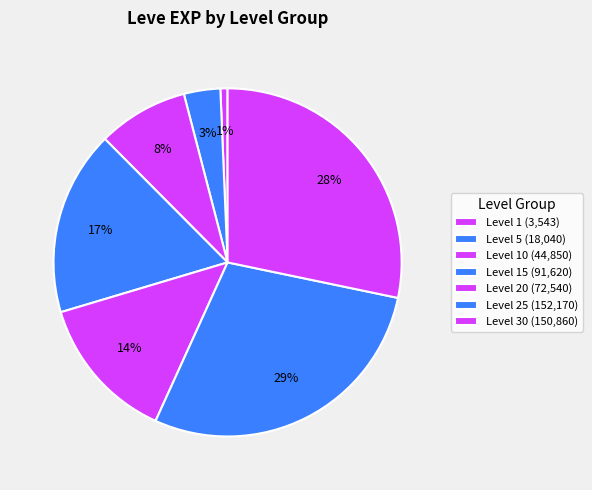

How many segments does this pie chart have?

7